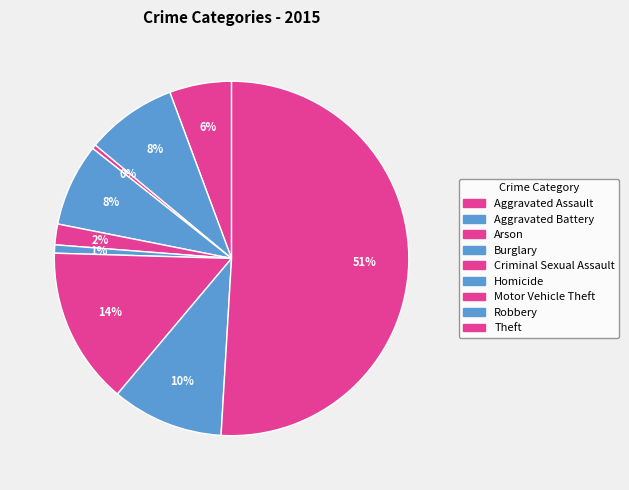

Approximately how many times larger is the value at Robbery compared to Theft?

0.2